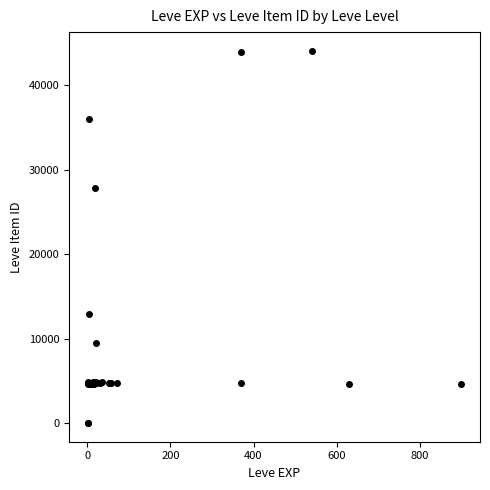

What Y value in the scatter plot is closest to 22048?

27884